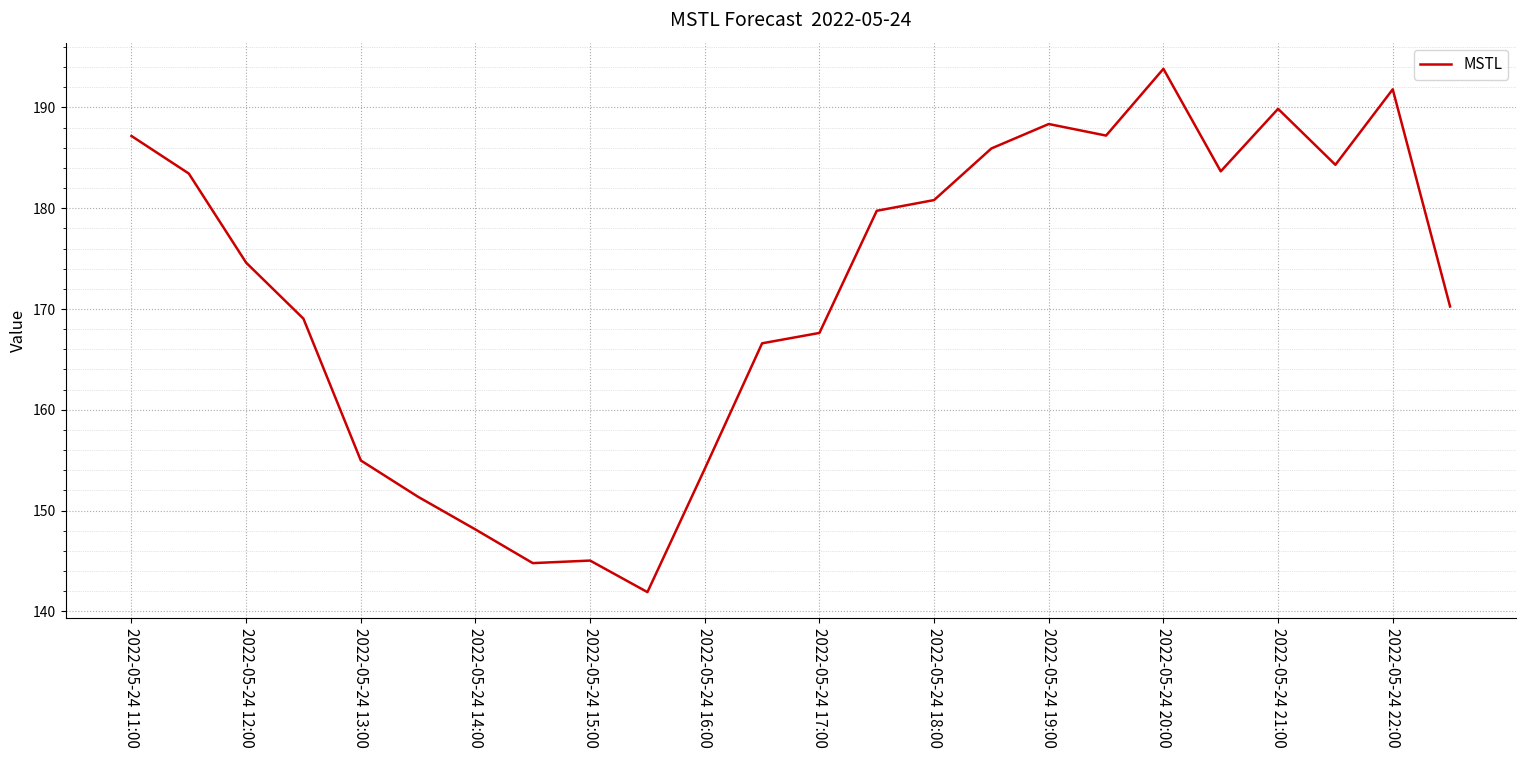

What is the difference between the maximum and minimum values?

51.9